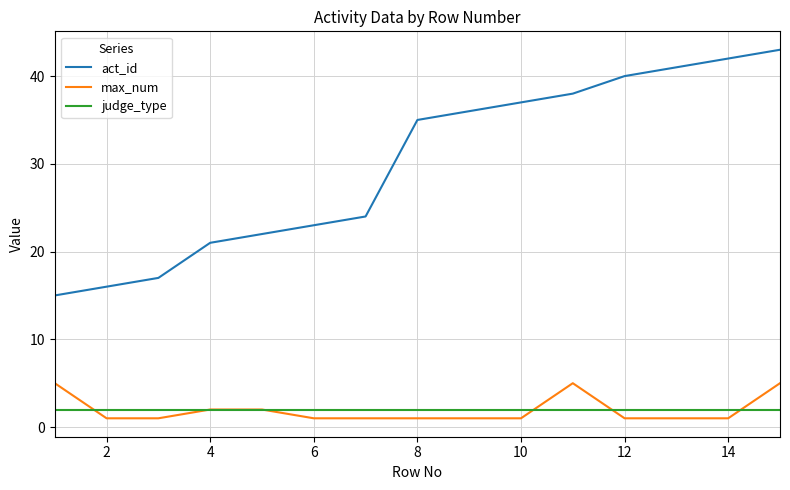

Does the chart display data point markers on the line(s)?

No